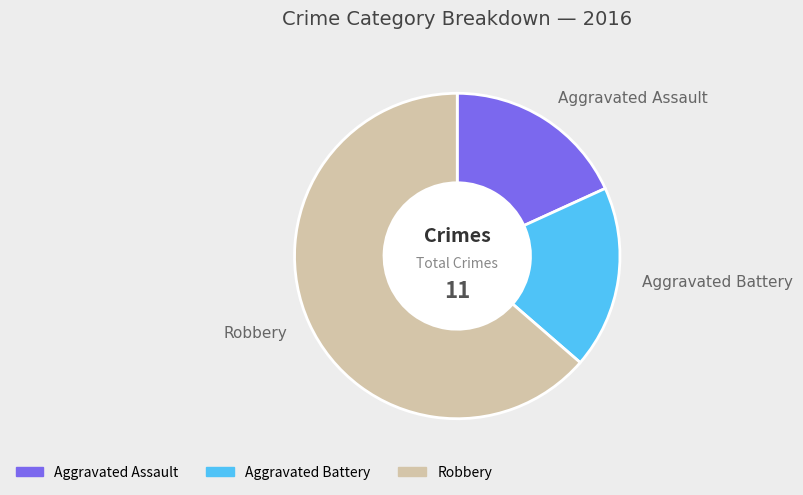

What is the ratio of the value at Aggravated Assault to the value at Robbery?

0.3